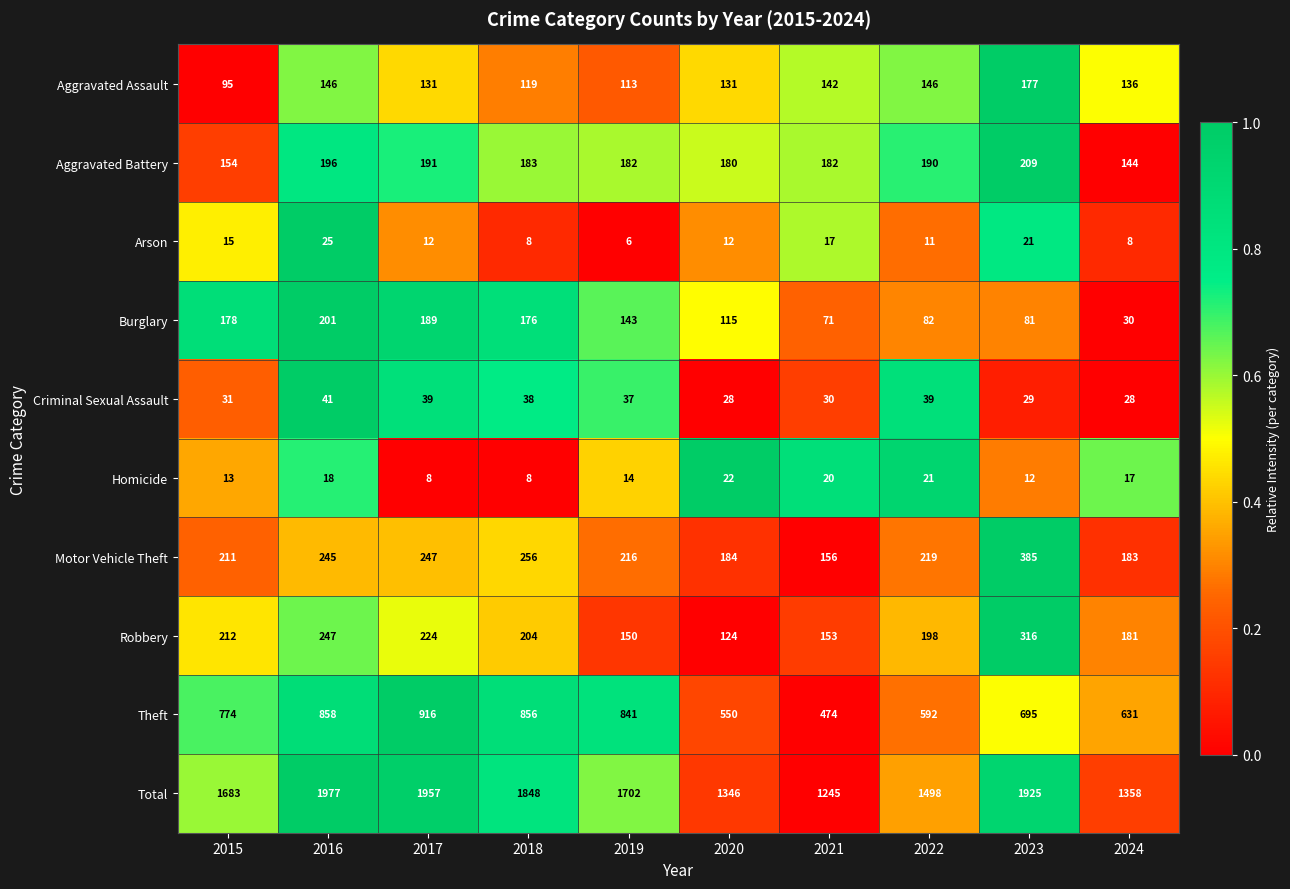

True or false: Total has a value of 3231 at 2023.

False